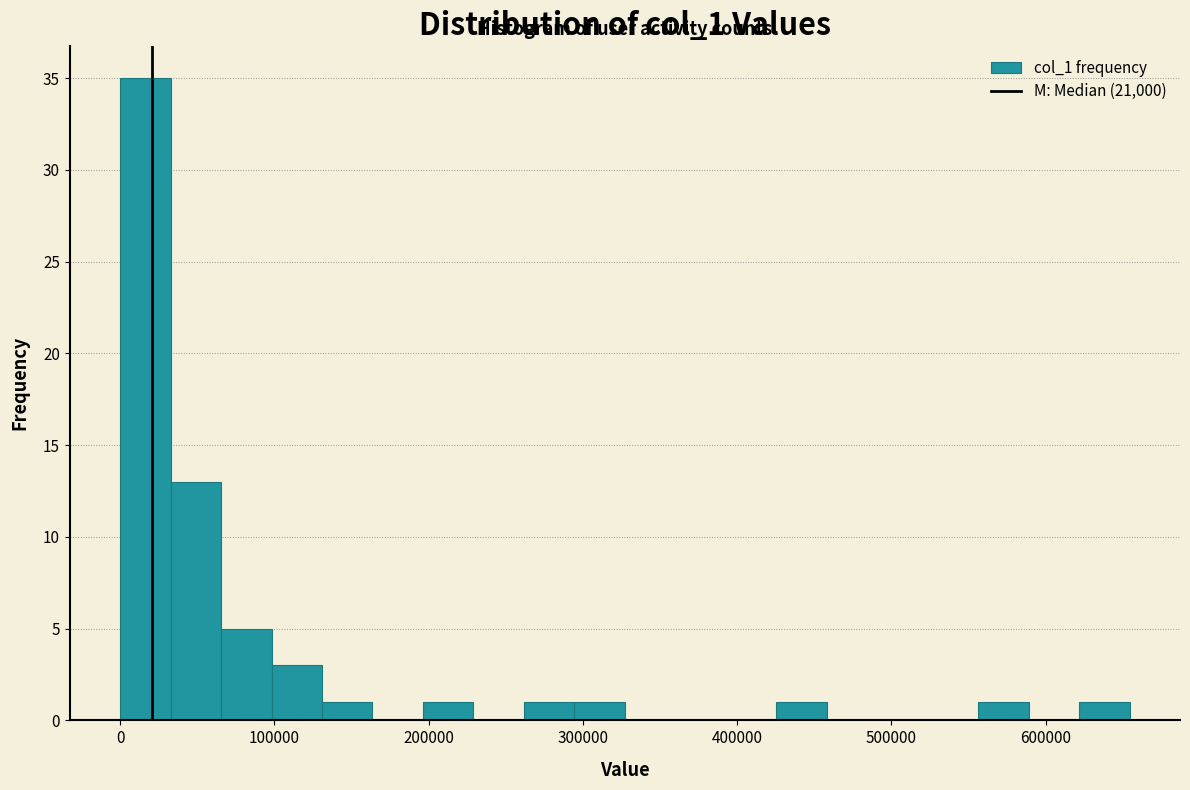

Around what value on the x-axis is the tallest bar? Give the approximate position of its centre, as read against the axis.

20000